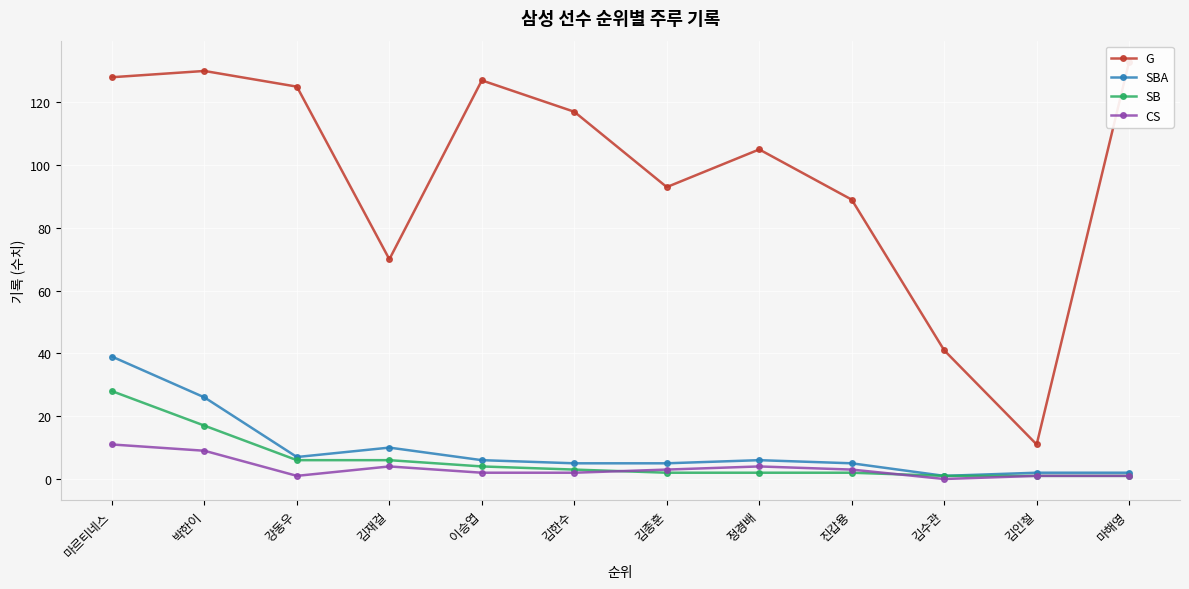

What is the difference between the second highest and minimum values in the CS series?

9